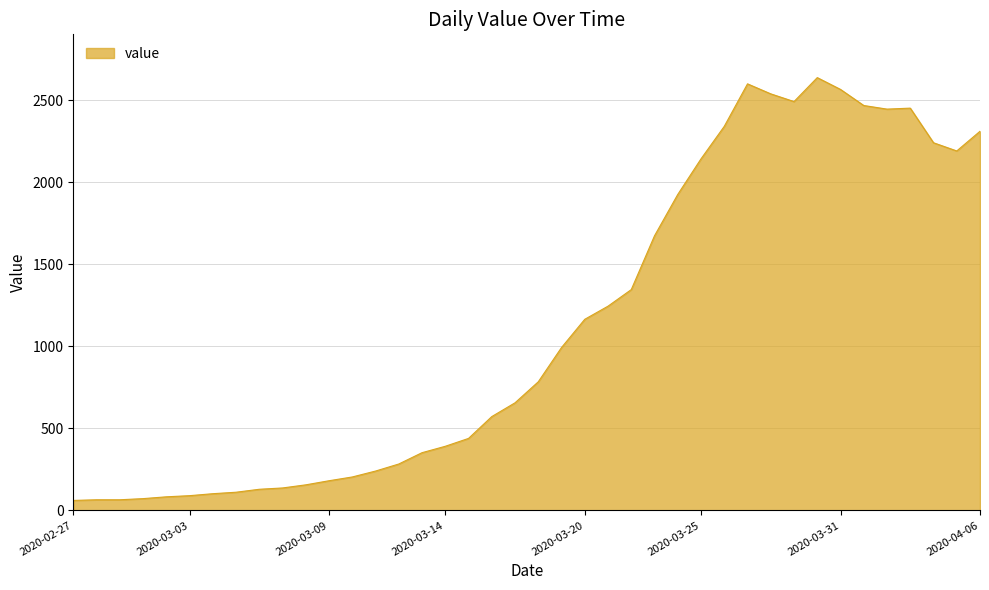

How many lines are shown in the chart?

1